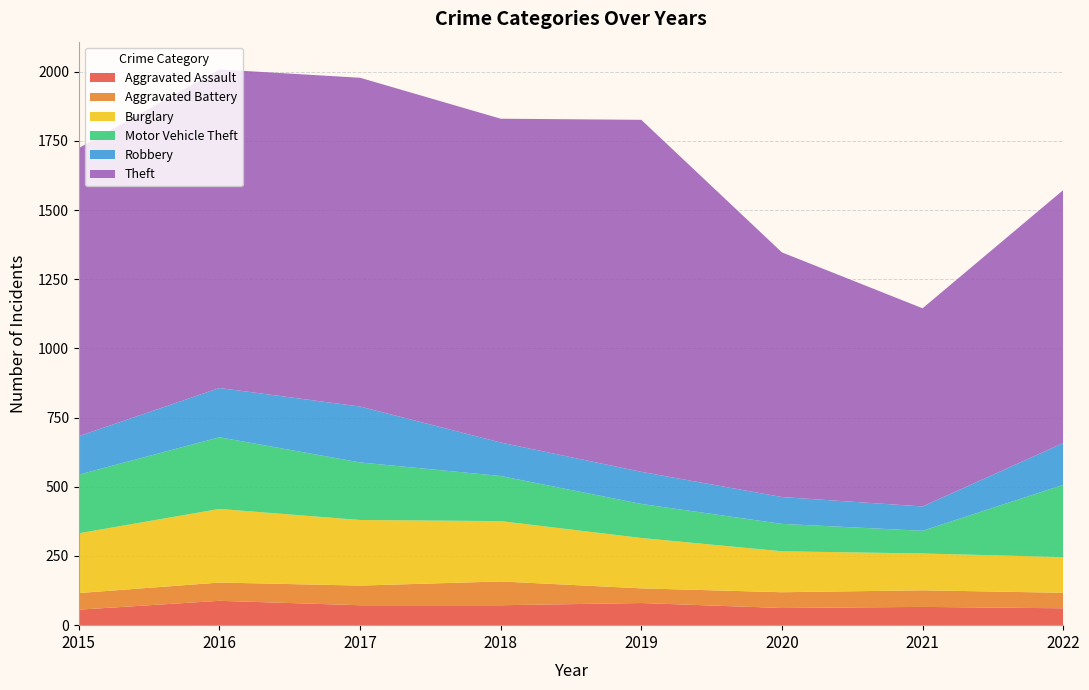

Reading left to right, extract all data points from this chart.

Aggravated Assault: 56	88	72	72	80	62	66	61
Aggravated Battery: 60	66	71	86	53	57	60	56
Burglary: 216	266	237	218	182	148	133	129
Motor Vehicle Theft: 212	259	208	163	123	99	82	261
Robbery: 139	178	202	121	116	97	88	151
Theft: 1041	1151	1188	1170	1272	884	716	914